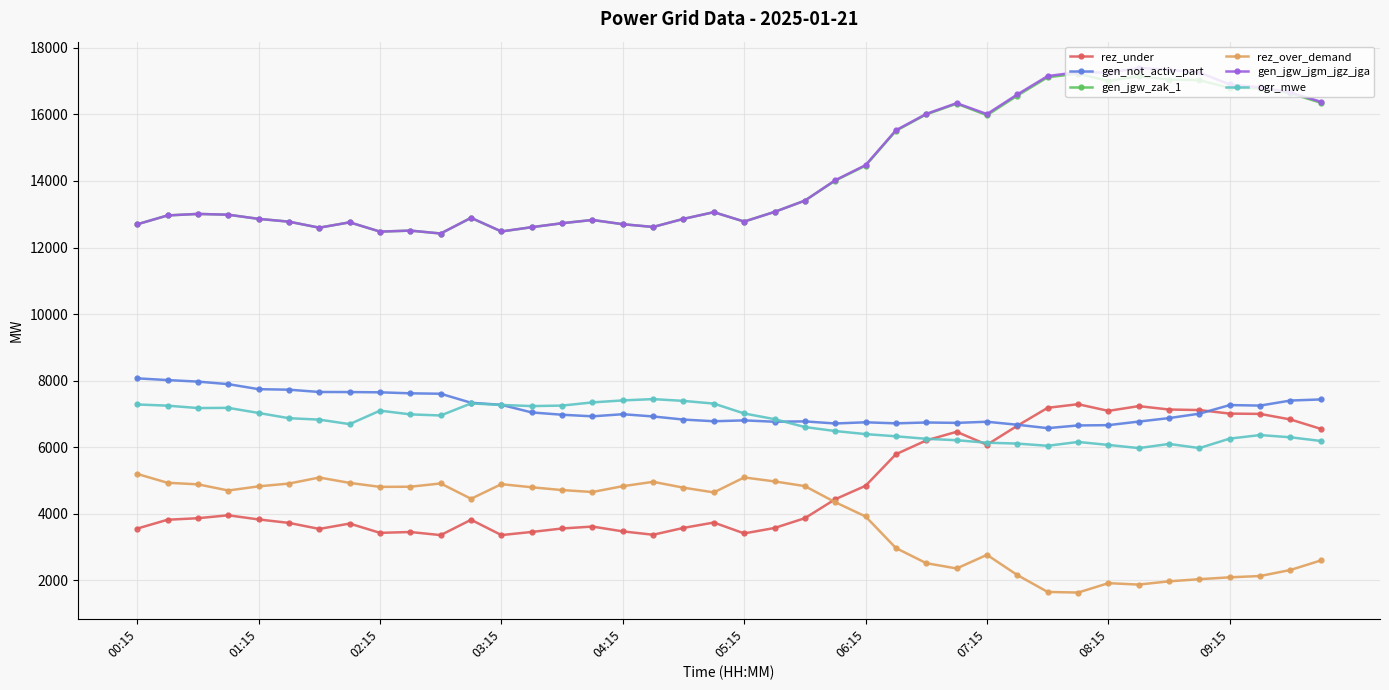

What is the value of the gen_jgw_zak_1 point at the 34th from the left?

17150